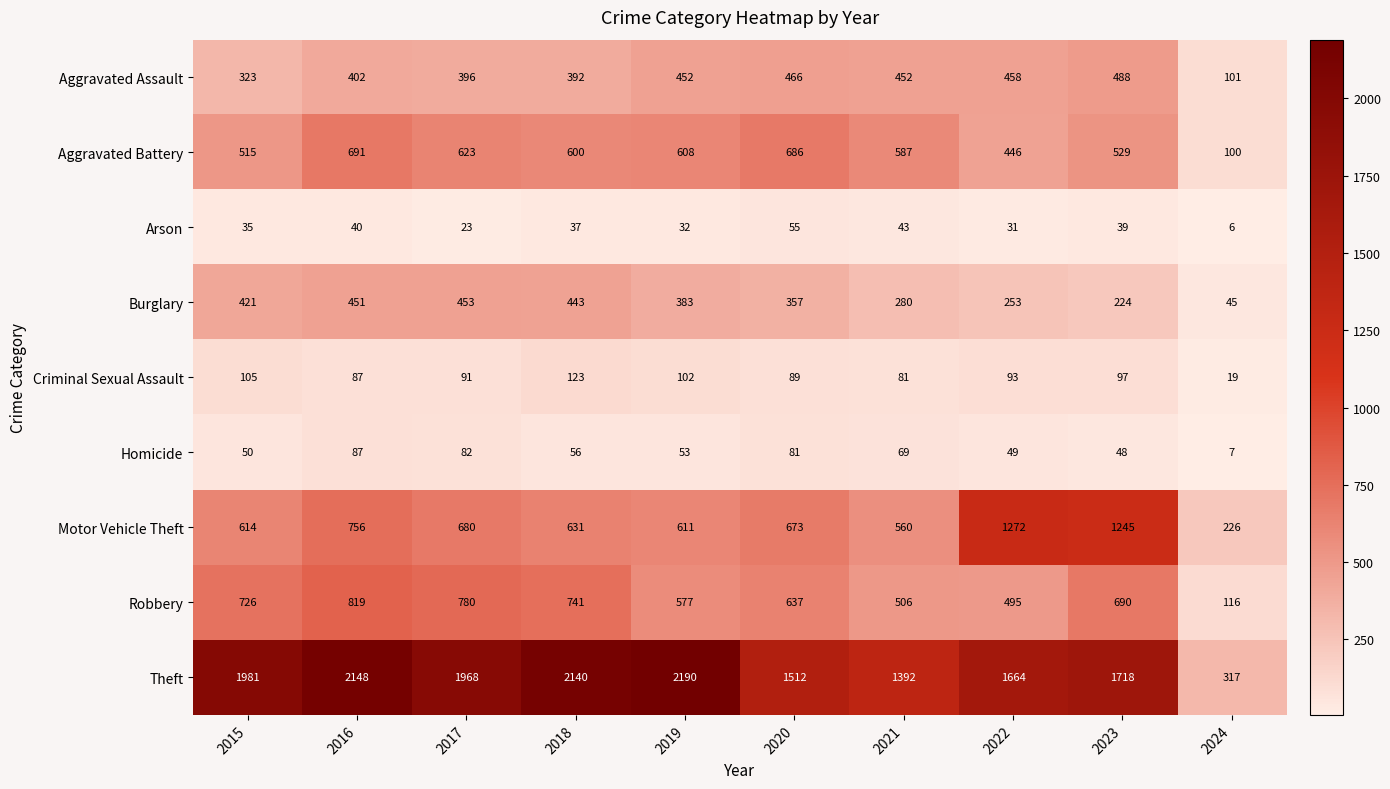

What is the difference between the Criminal Sexual Assault values at 2016 and 2021?

6